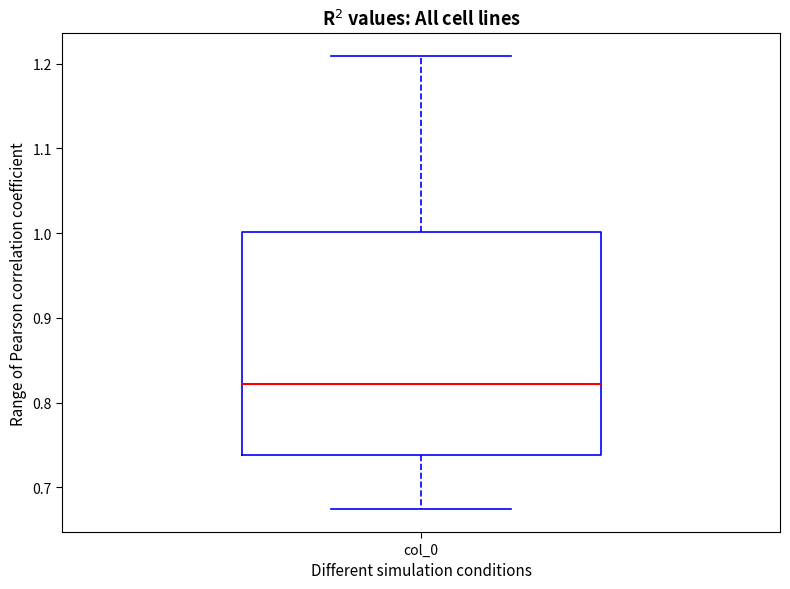

Read this box plot against the y-axis: the position of the median line, the range covered by the box, and the ends of both whiskers. The values are not printed on the chart, so give them approximately, as read against the axis.

median 0.82, box 0.74 to 1.00, whiskers 0.67 to 1.21